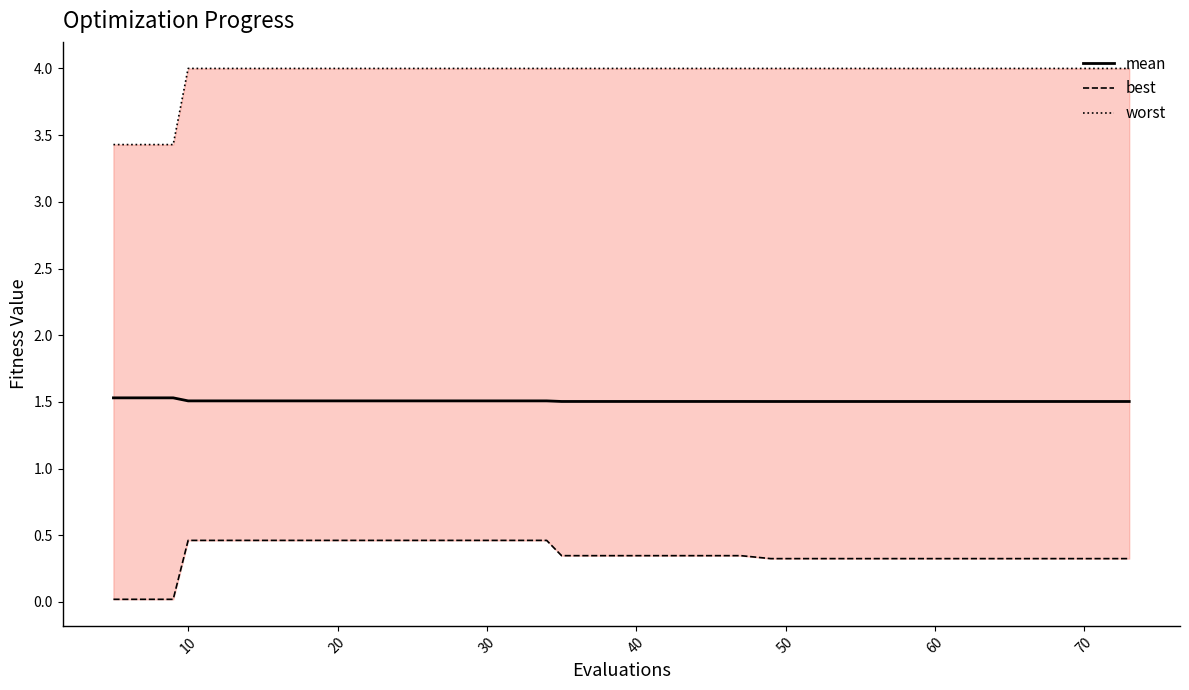

What are all the series names shown in the legend?

mean, best, worst